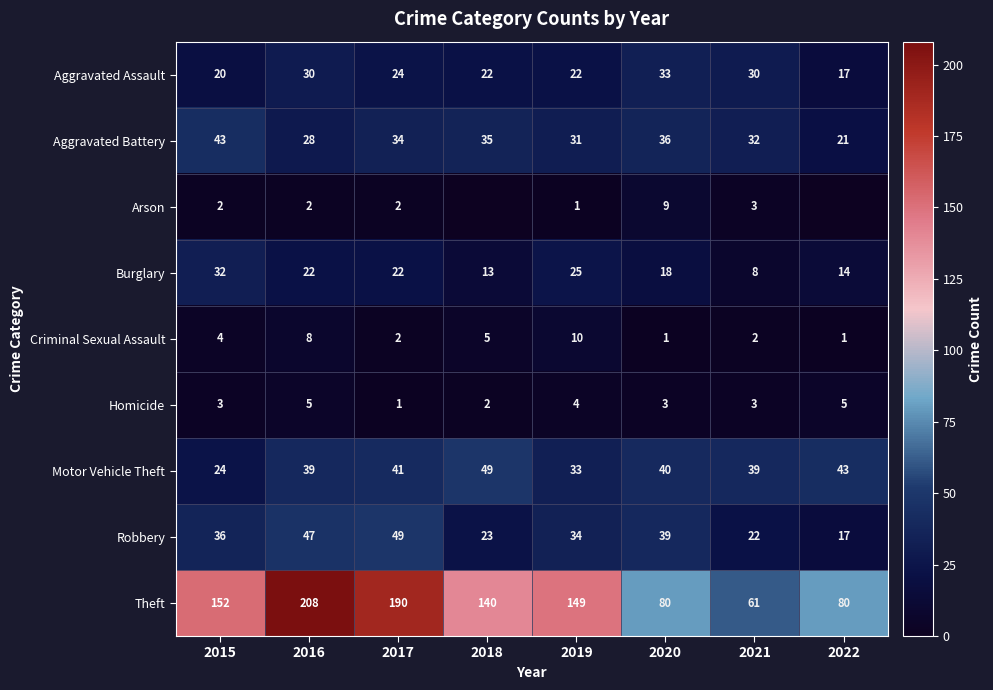

The Burglary series shows 18 at 2020. True or false?

True